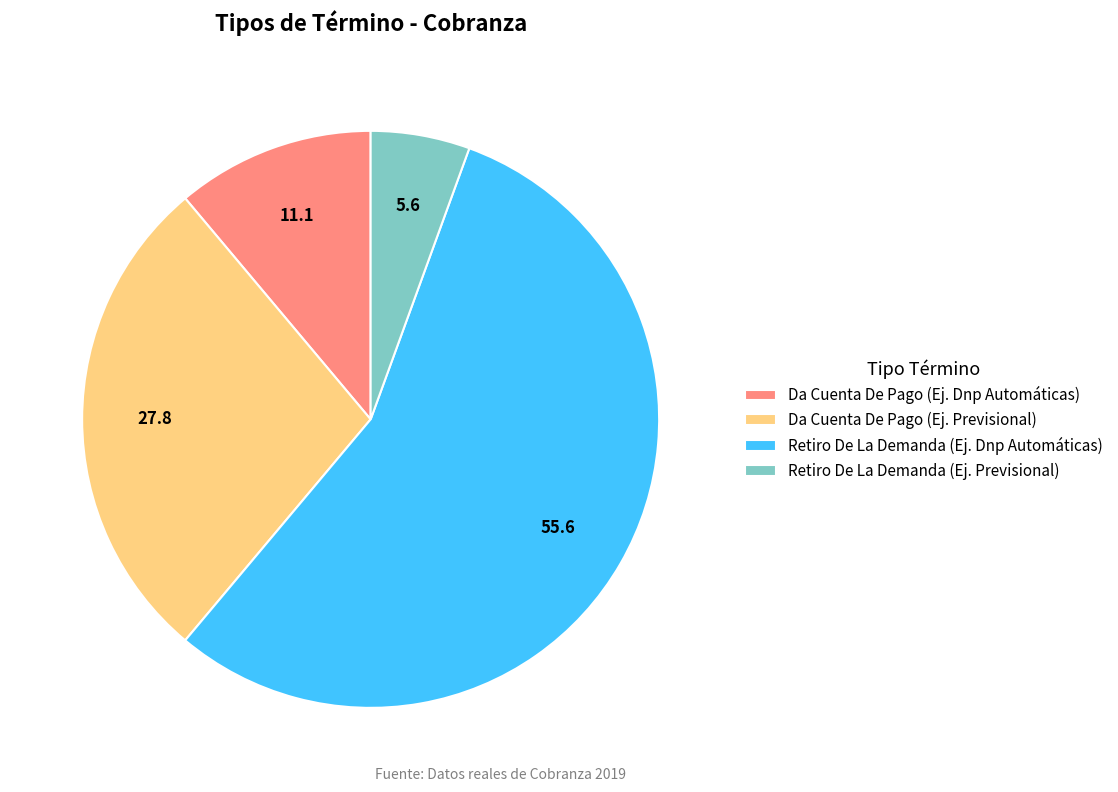

What is the smallest slice in the pie chart?

Retiro De La Demanda (Ej. Previsional)